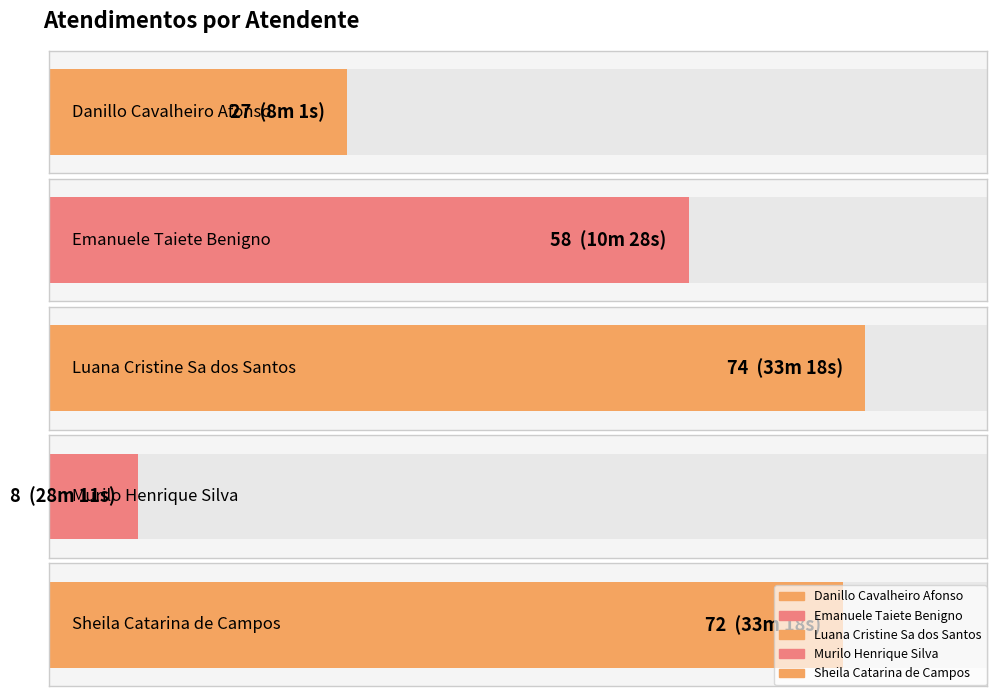

Reading left to right, list all the values displayed in this chart.

Danillo Cavalheiro Afonso=27	Emanuele Taiete Benigno=58	Luana Cristine Sa dos Santos=74	Murilo Henrique Silva=8	Sheila Catarina de Campos=72